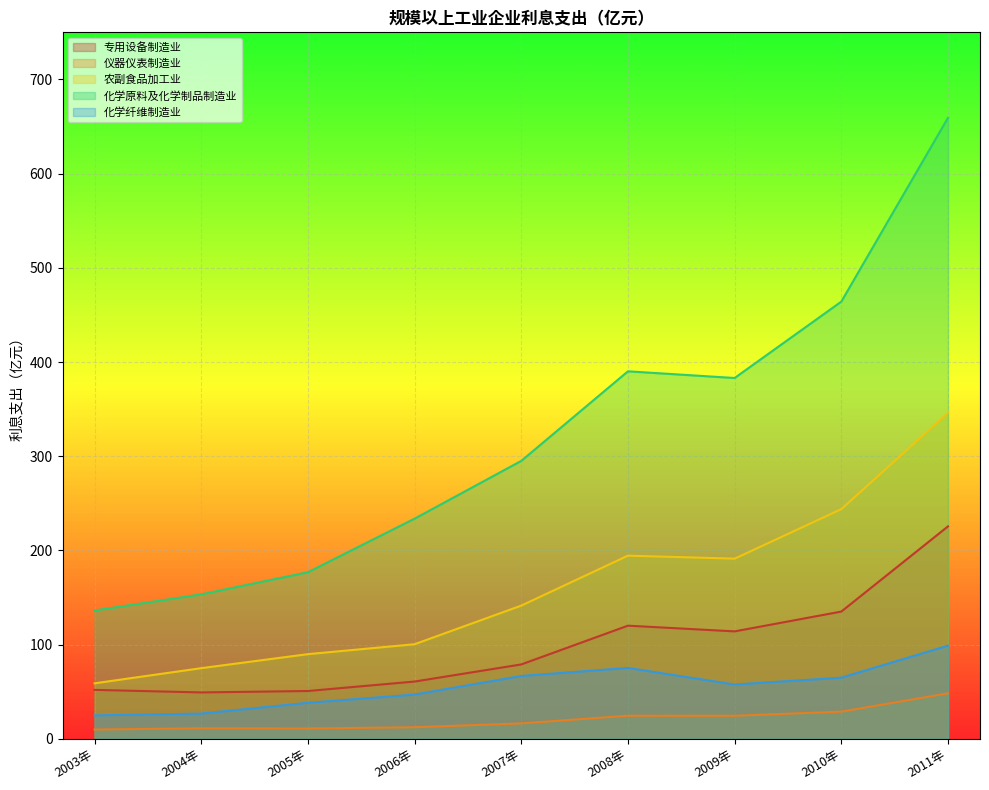

At which category does 化学纤维制造业 reach its first local peak?

2008年